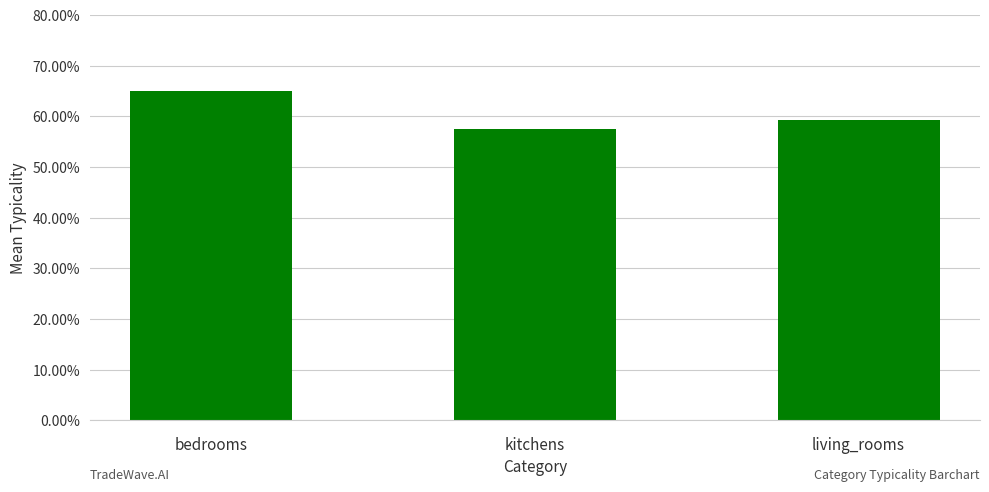

Reading left to right, transcribe all the data shown in this chart.

65.1	57.5	59.2